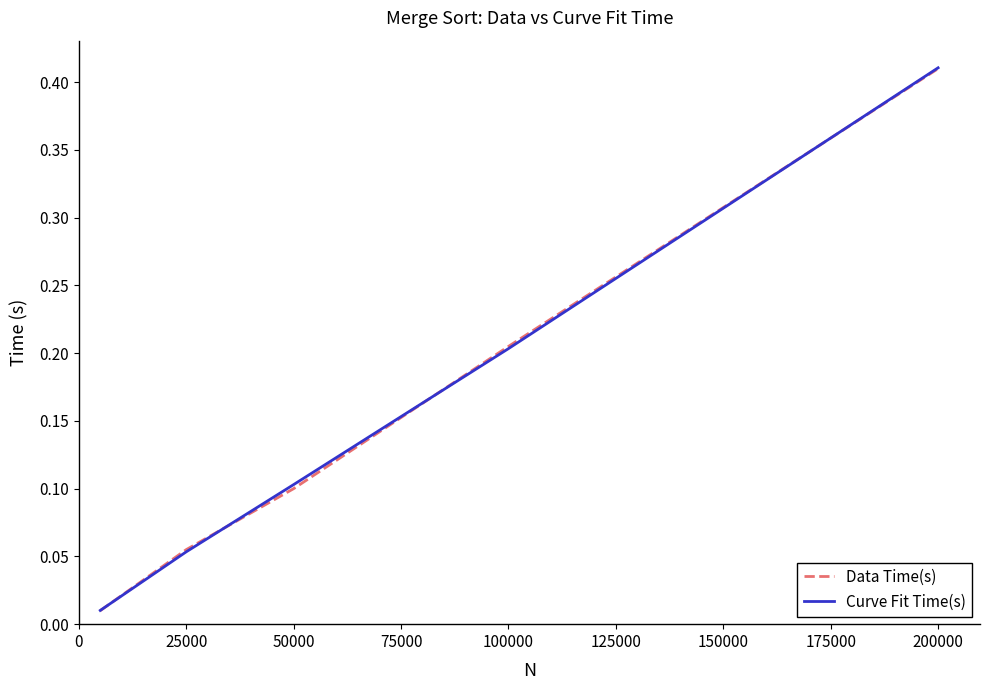

Which series has the widest spread of values?

Curve Fit Time(s)